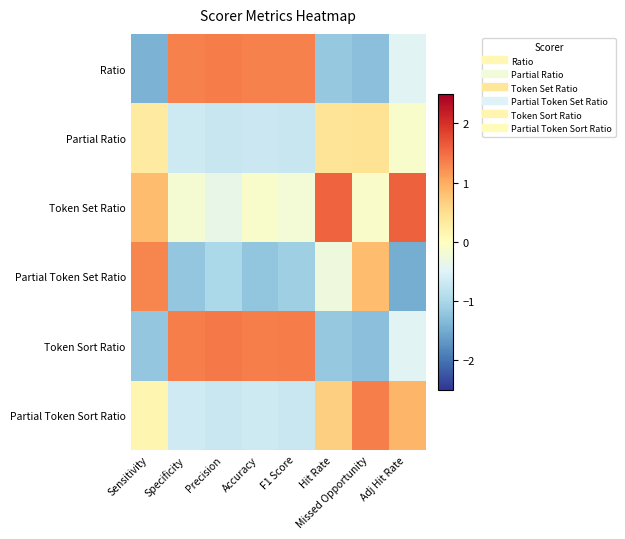

What is the difference between the highest and lowest values at Hit Rate?

2.8